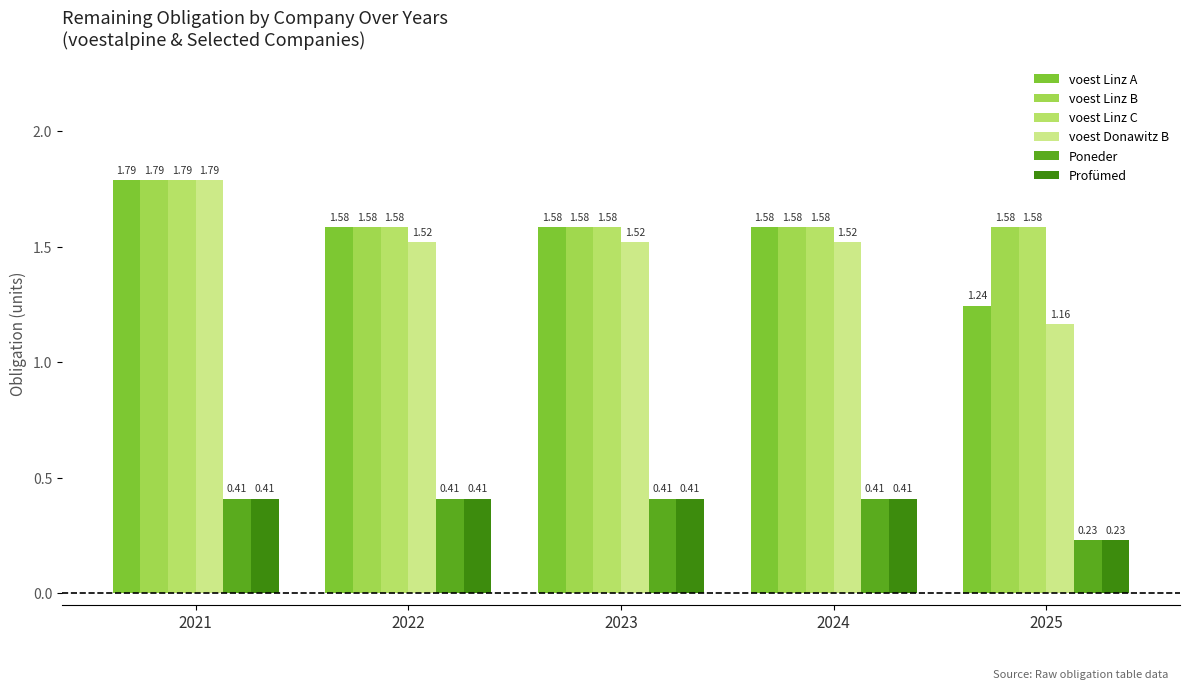

How many groups of bars are there?

5